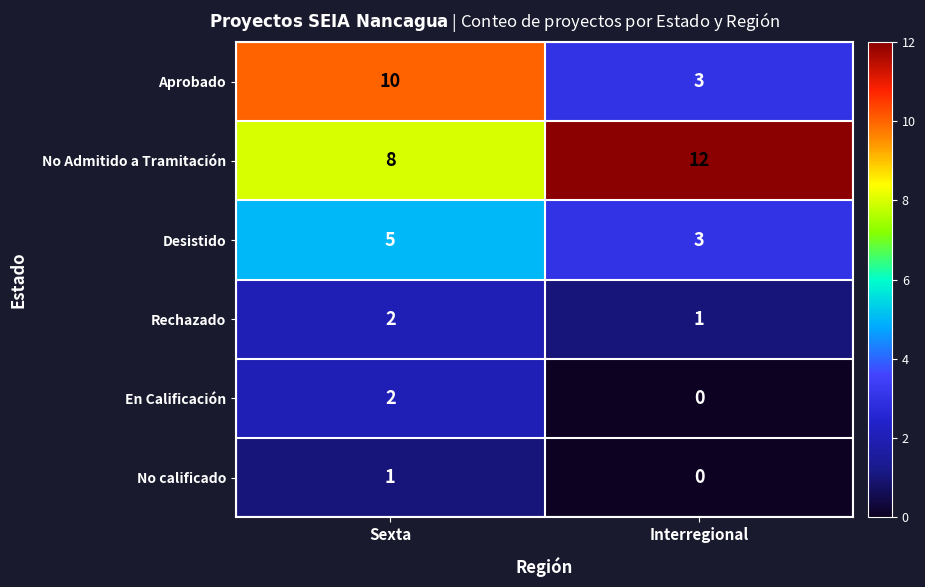

Which series has the widest spread of values?

Aprobado